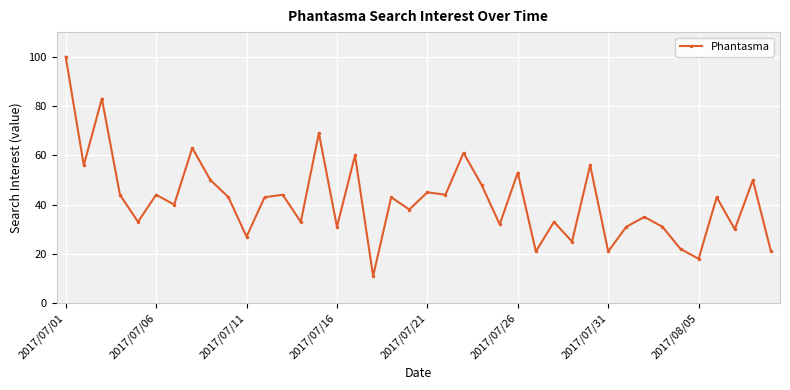

Reading left to right, transcribe all the data shown in this chart.

100	56	83	44	33	44	40	63	50	43	27	43	44	33	69	31	60	11	43	38	45	44	61	48	32	53	21	33	25	56	21	31	35	31	22	18	43	30	50	21